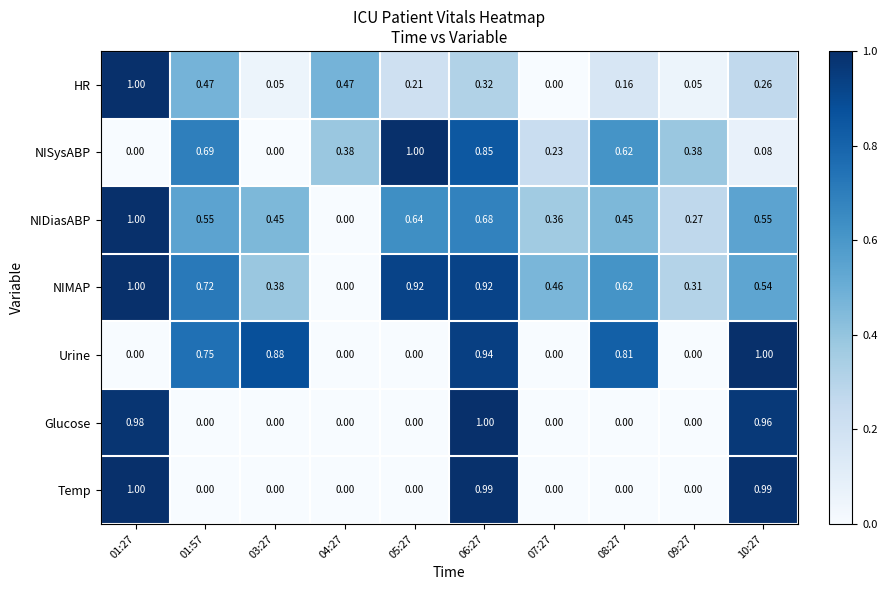

Between 04:27 and 06:27, which series saw the biggest shift?

Glucose